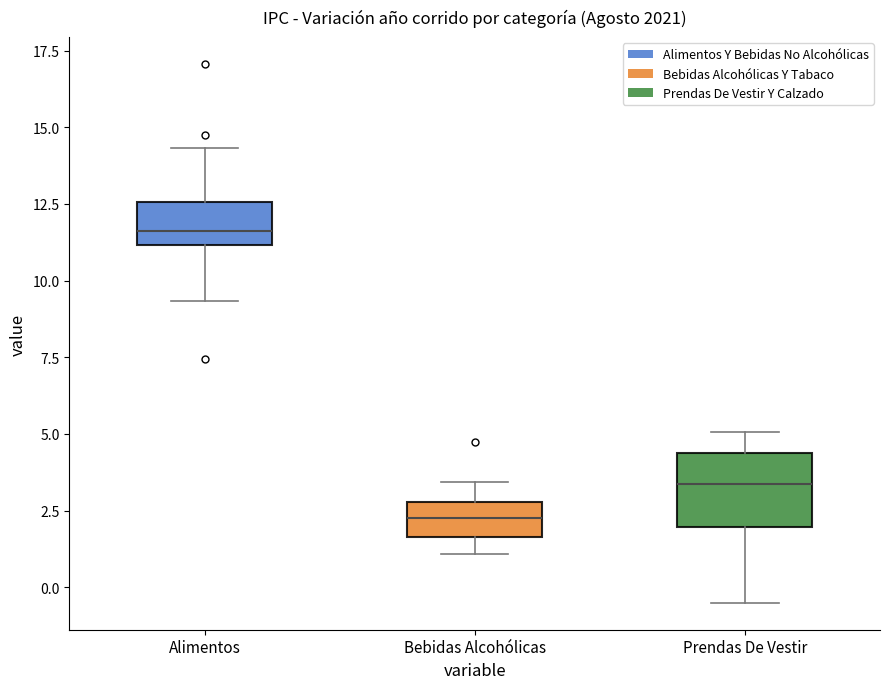

Comparing the boxes themselves (not the whiskers), which one is the tallest?

Prendas De Vestir